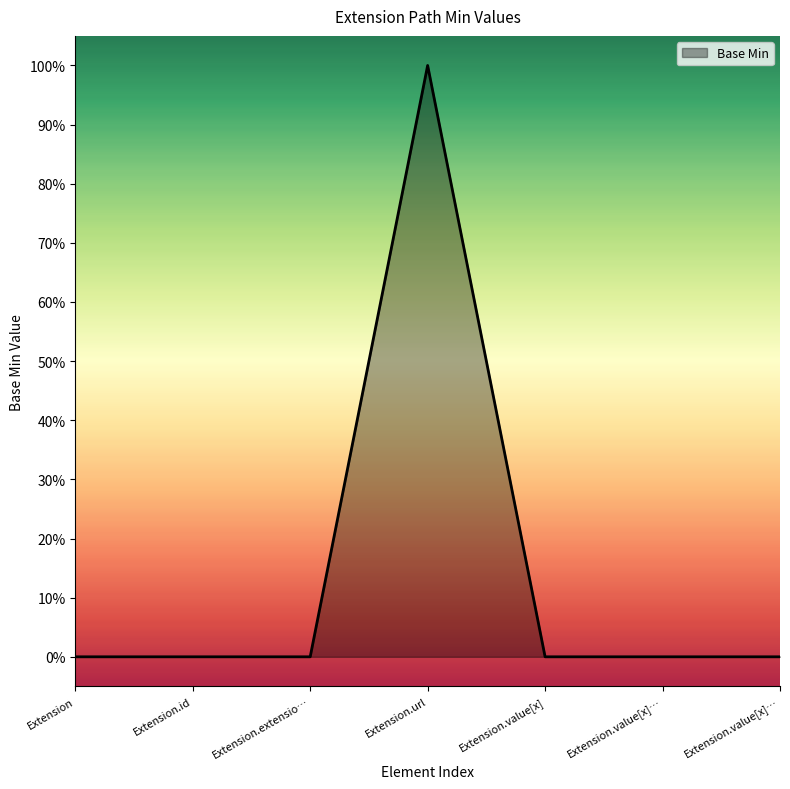

Does the chart have visible grid lines?

No